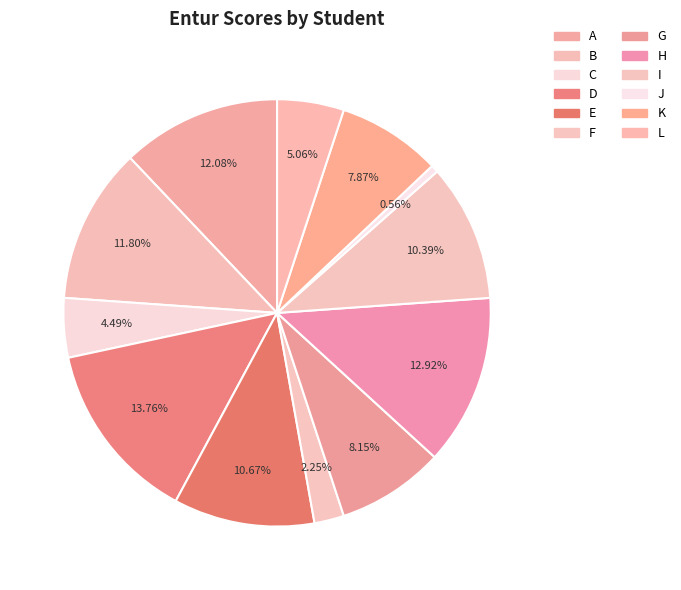

Which category has the smallest portion of the pie?

J